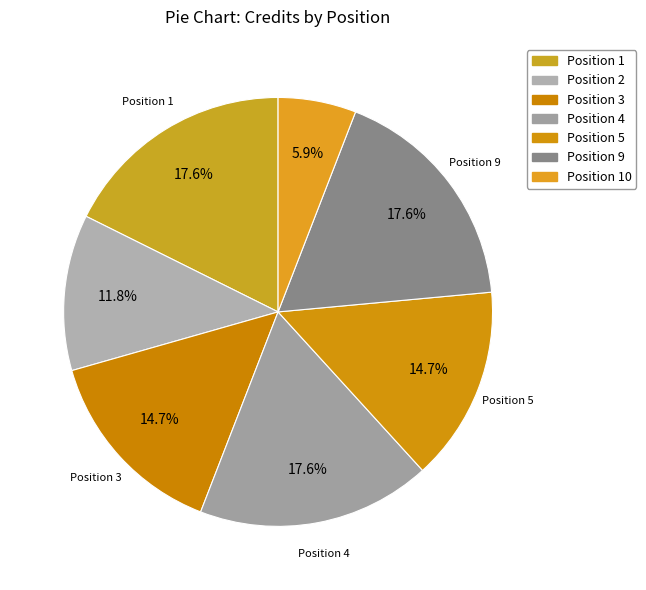

Which slice is the smallest?

Position 10